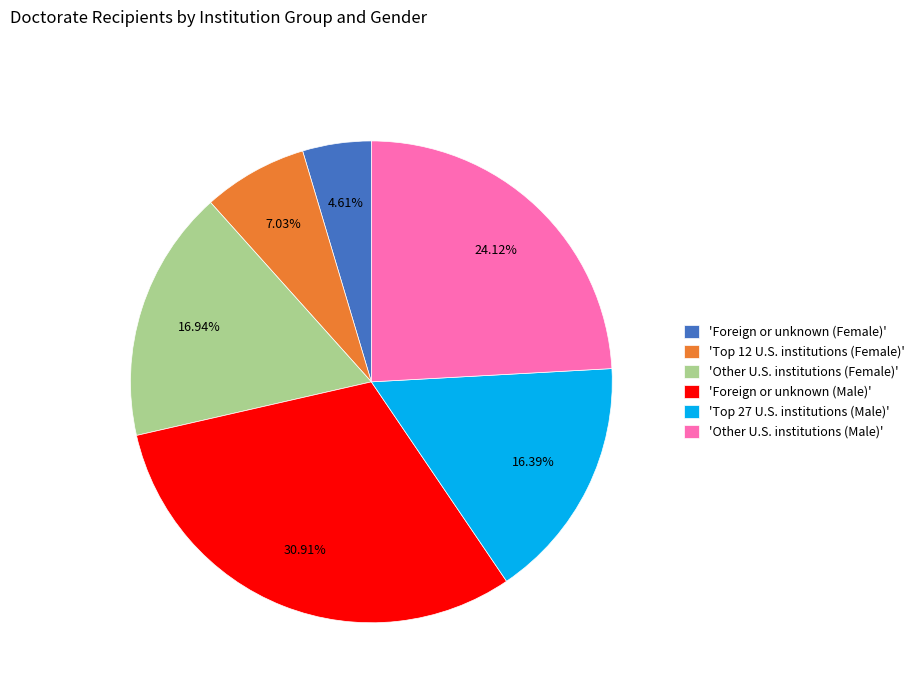

Rank the categories by value from lowest to highest.

'Foreign or unknown (Female)', 'Top 12 U.S. institutions (Female)', 'Top 27 U.S. institutions (Male)', 'Other U.S. institutions (Female)', 'Other U.S. institutions (Male)', 'Foreign or unknown (Male)'